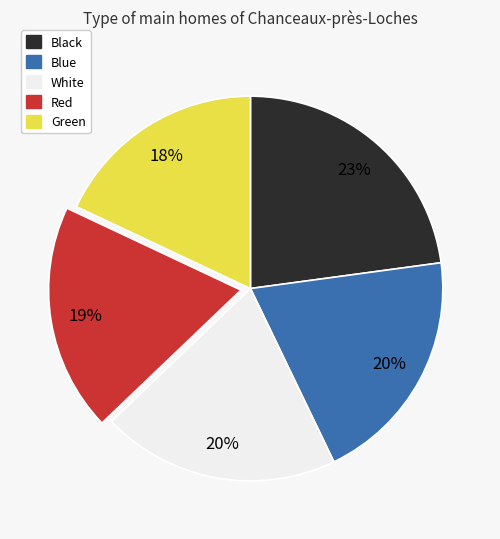

To the nearest percent, what portion does Red represent?

19%